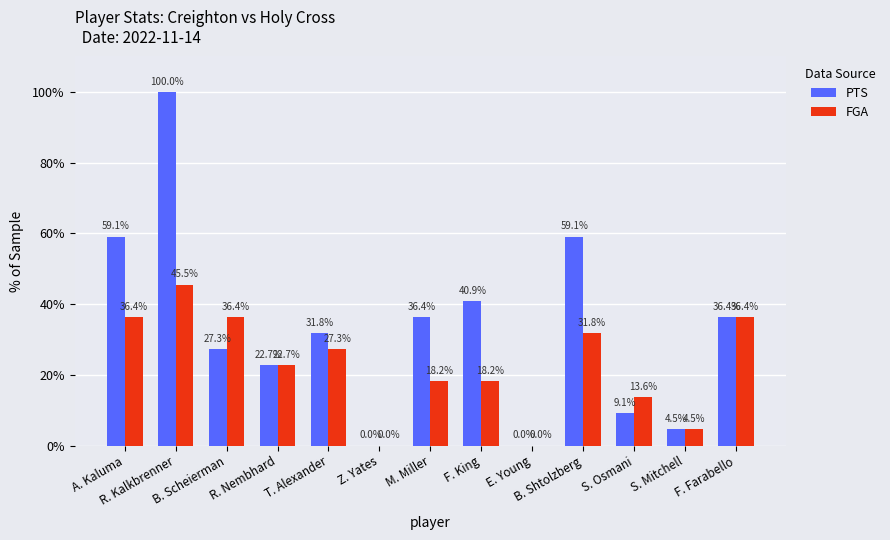

What is the highest value of the FGA series?

45.5